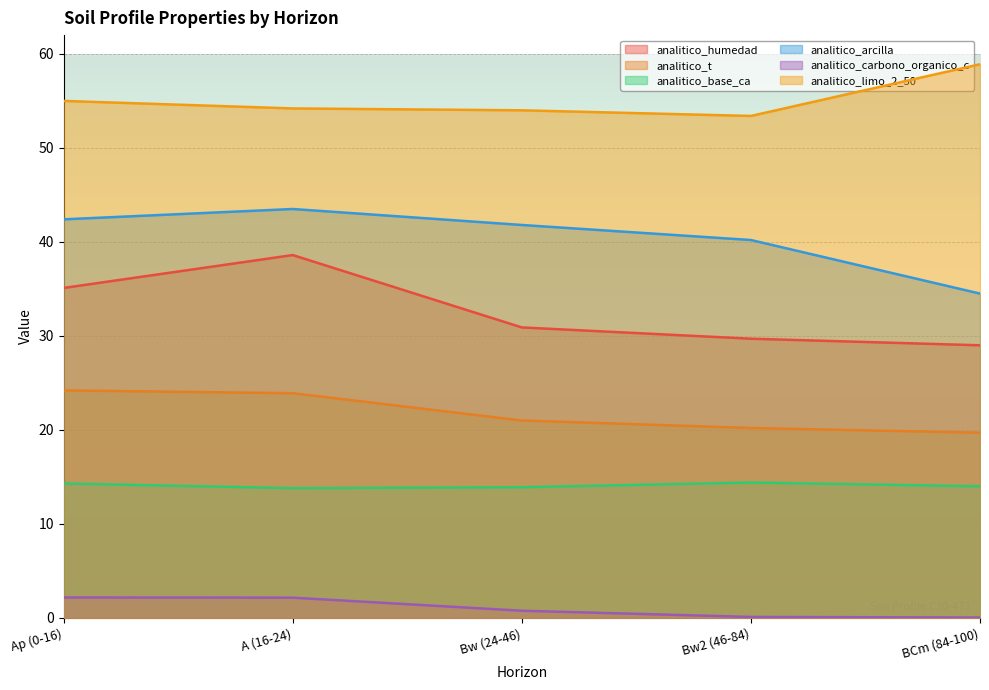

Between BCm (84-100) and A (16-24), which is larger?

A (16-24)